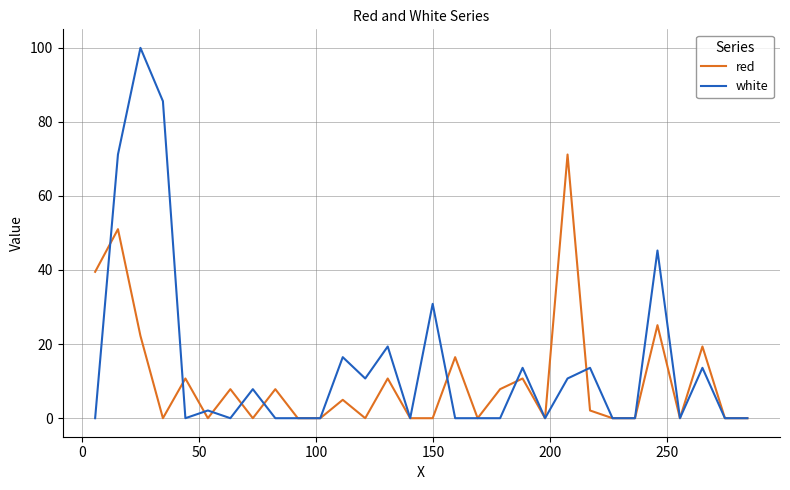

Which series has the largest total across all categories?

white